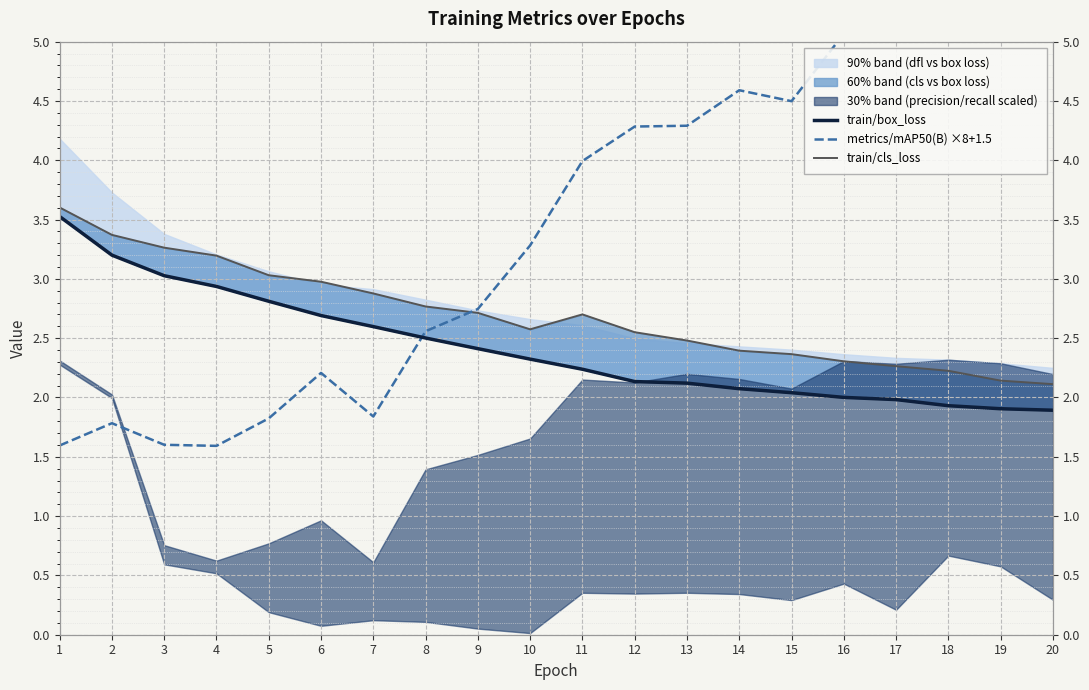

List the labels in order of train/cls_loss value, largest first.

1, 2, 3, 4, 5, 6, 7, 8, 9, 11, 10, 12, 13, 14, 15, 16, 17, 18, 19, 20